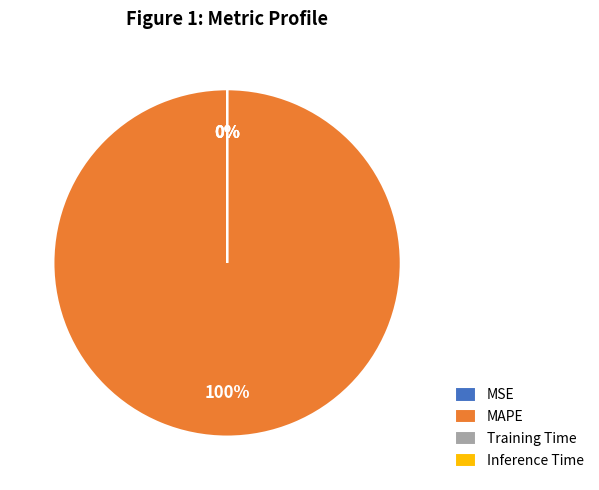

To the nearest percent, what portion does MAPE represent?

100%